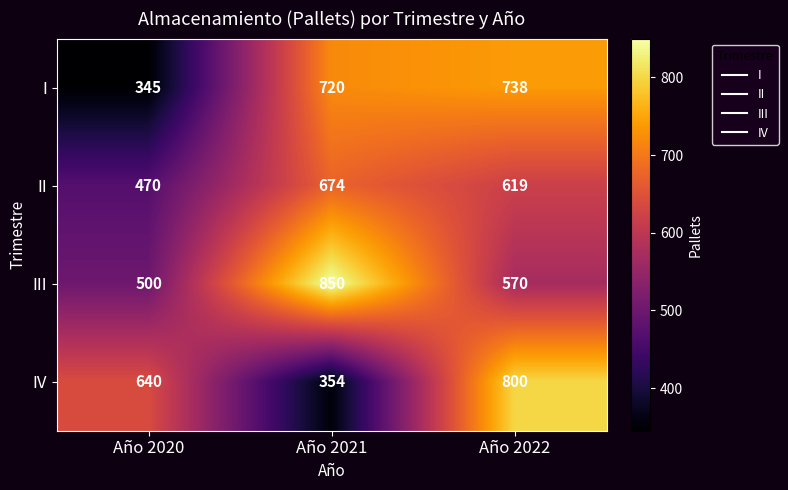

At which category is the sum across all series the highest?

Año 2022